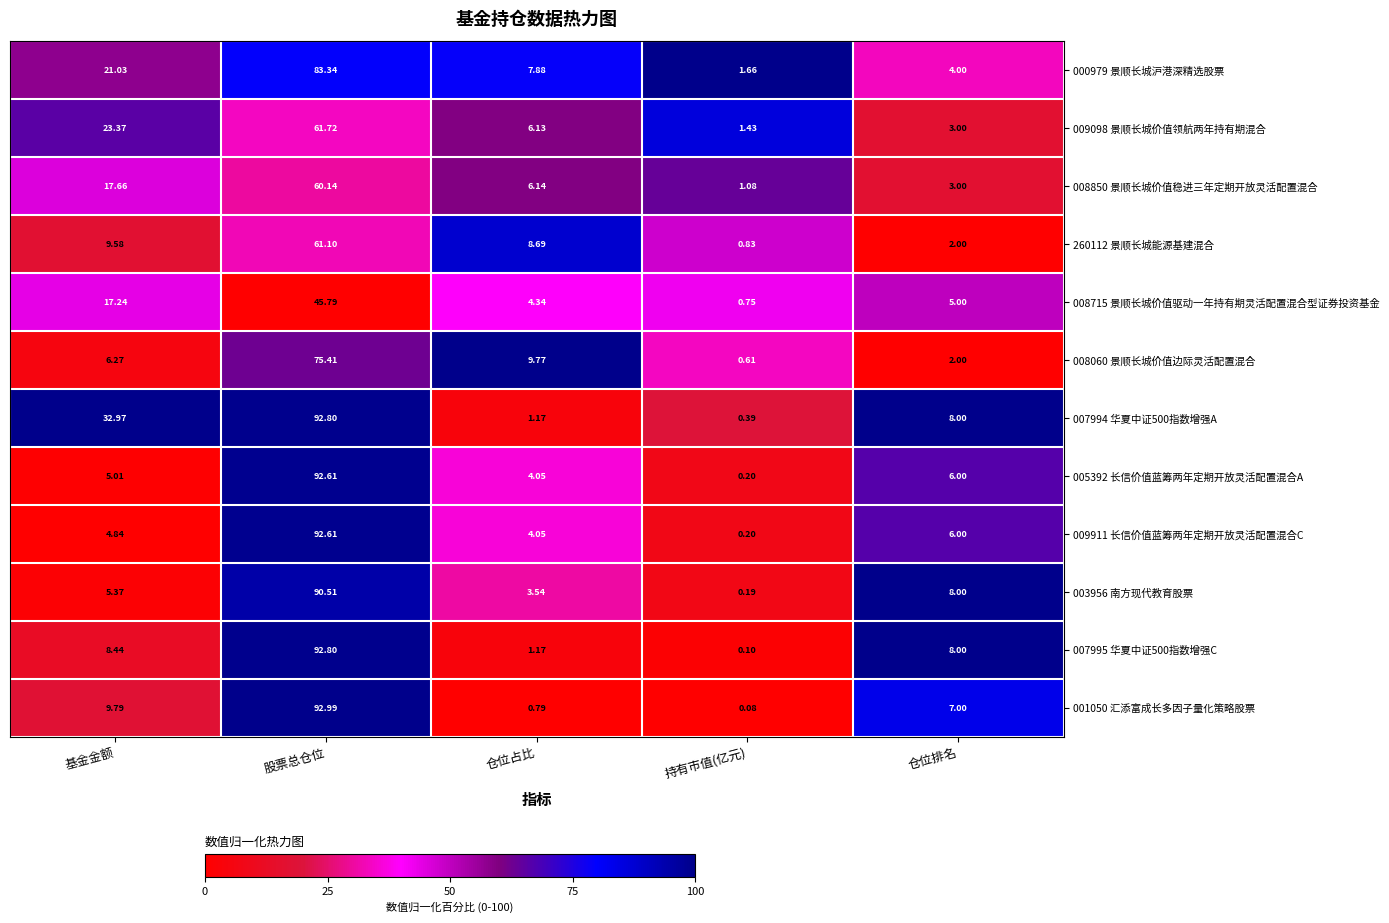

Where does the 009098 景顺长城价值领航两年持有期混合 series first go above 6?

基金金额